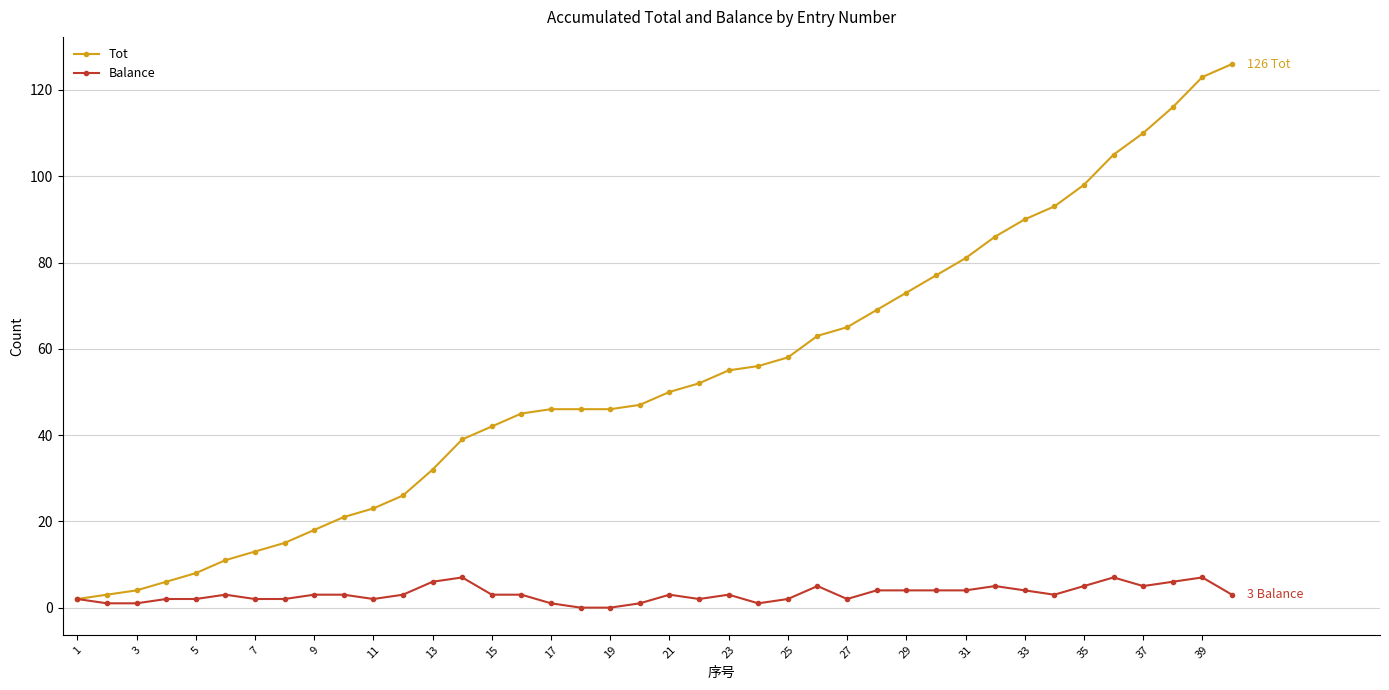

What is the maximum value for Balance?

7